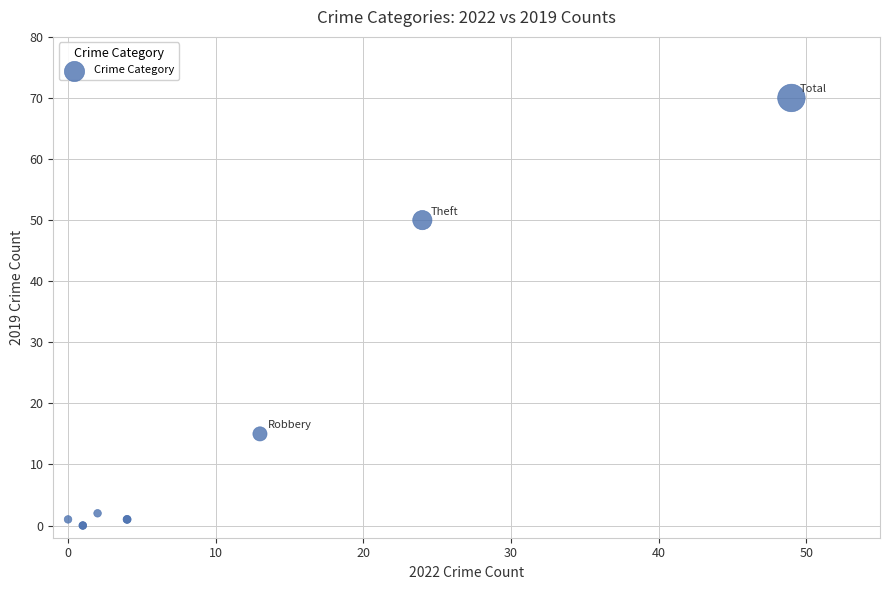

What Y value in the scatter plot is closest to 35?

50